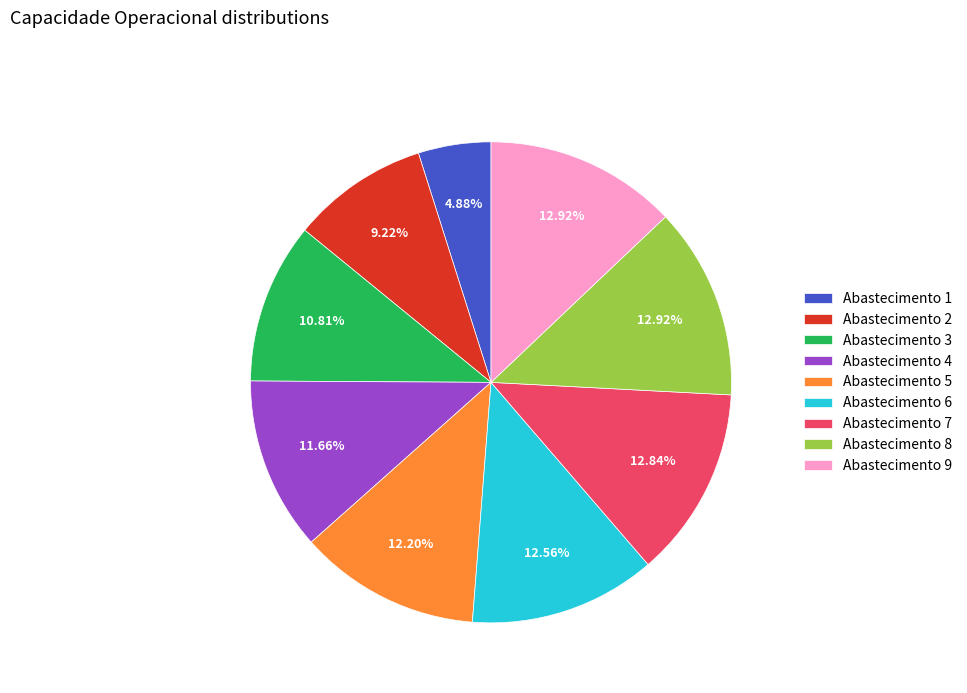

Does any single category account for the majority?

No